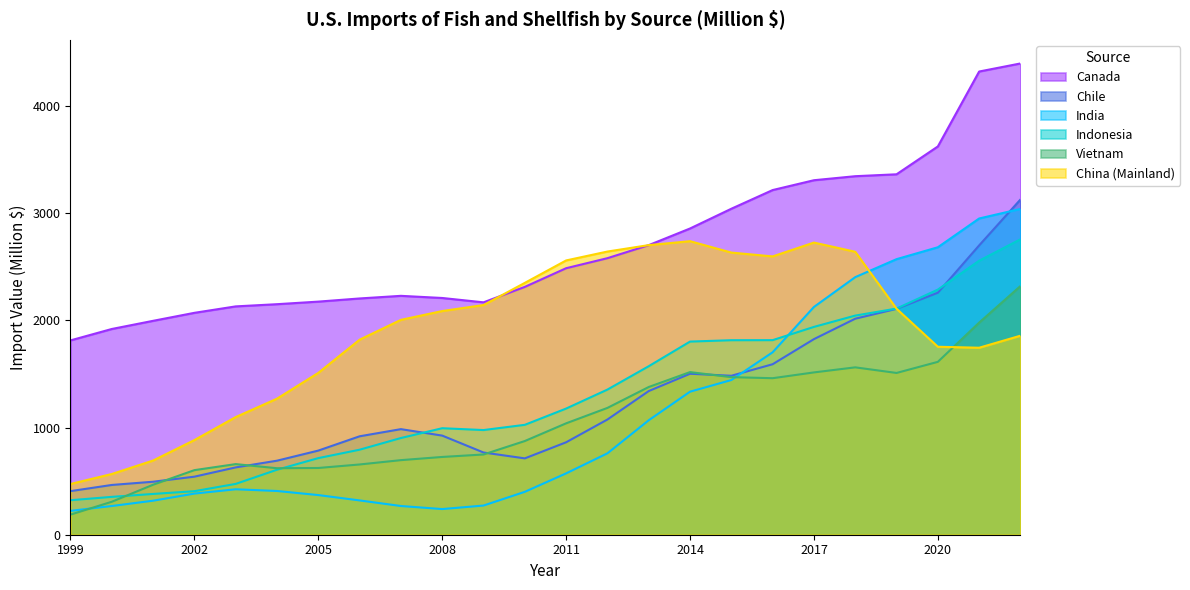

True or false: Canada and Chile intersect in this chart.

False